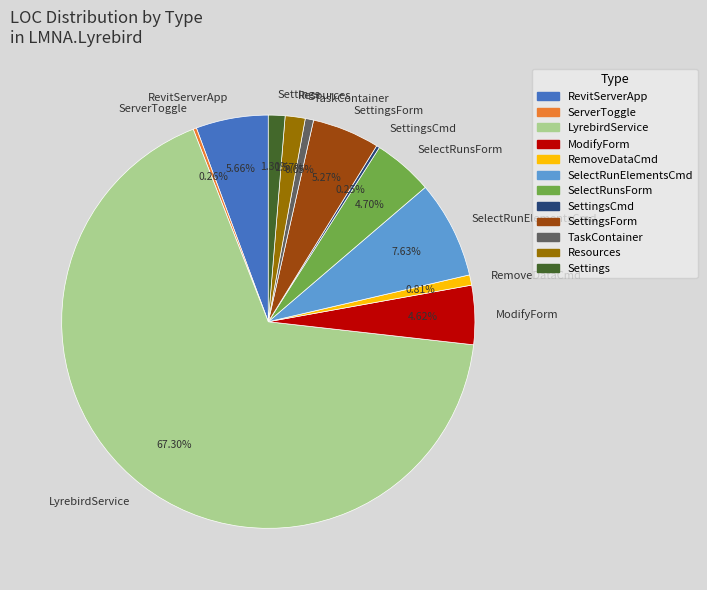

To the nearest percent, what percentage of the pie is Resources?

2%